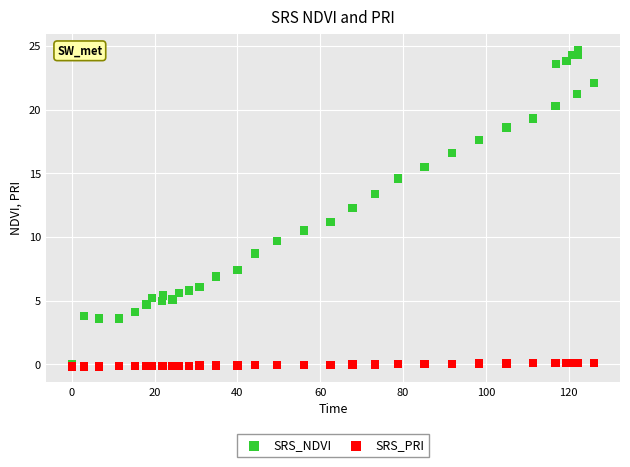

What are all the series names shown in the legend?

SRS_NDVI, SRS_PRI